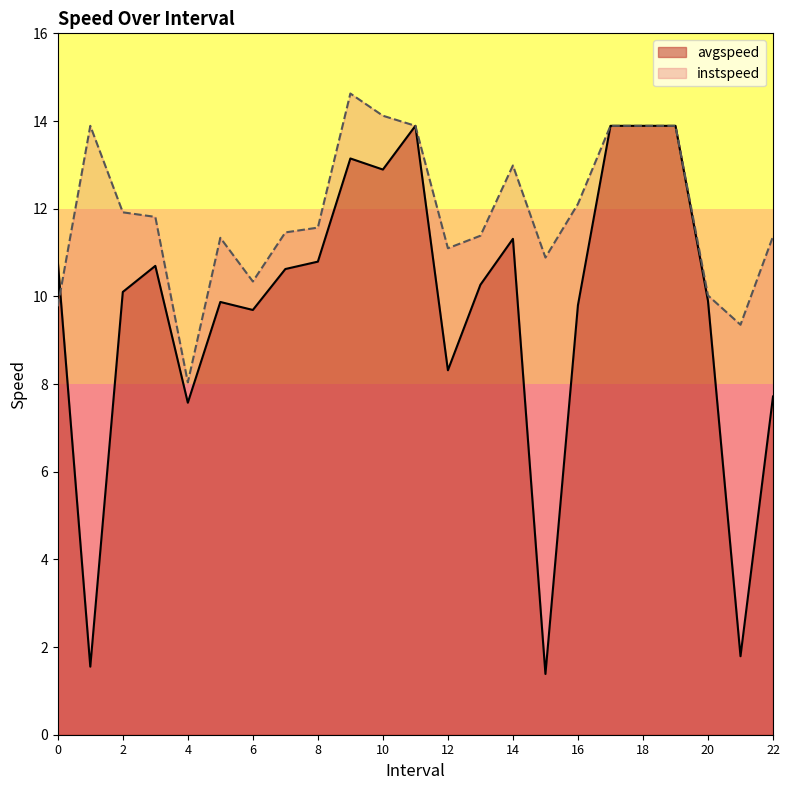

At which category does instspeed reach its first local peak?

1.0